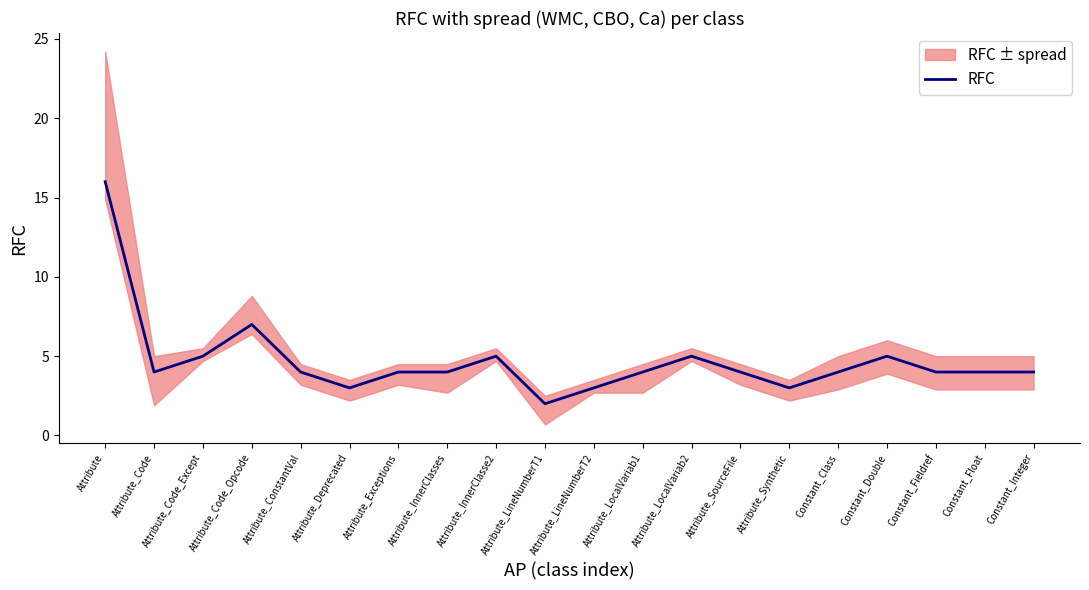

Reading right to left, extract all data points from this chart.

Constant_Integer=4	Constant_Float=4	Constant_Fieldref=4	Constant_Double=5	Constant_Class=4	Attribute_Synthetic=3	Attribute_SourceFile=4	Attribute_LocalVariab2=5	Attribute_LocalVariab1=4	Attribute_LineNumberT2=3	Attribute_LineNumberT1=2	Attribute_InnerClasse2=5	Attribute_InnerClasses=4	Attribute_Exceptions=4	Attribute_Deprecated=3	Attribute_ConstantVal=4	Attribute_Code_Opcode=7	Attribute_Code_Except=5	Attribute_Code=4	Attribute=16